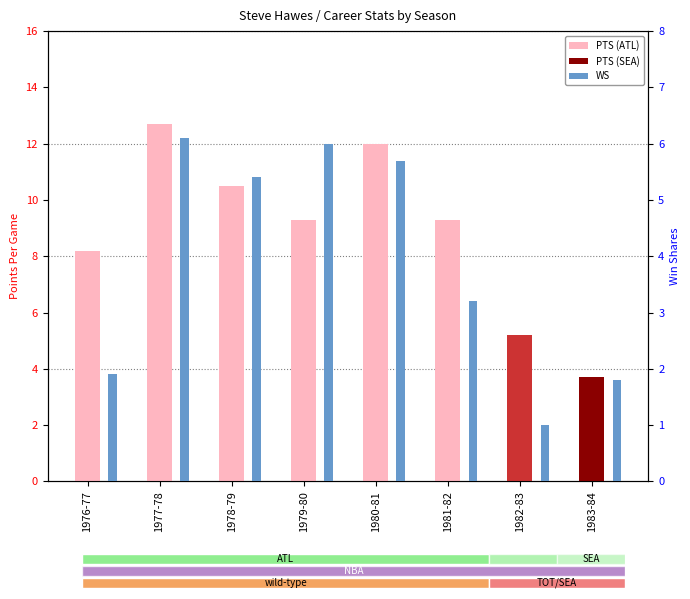

Does the chart contain stacked bars?

No